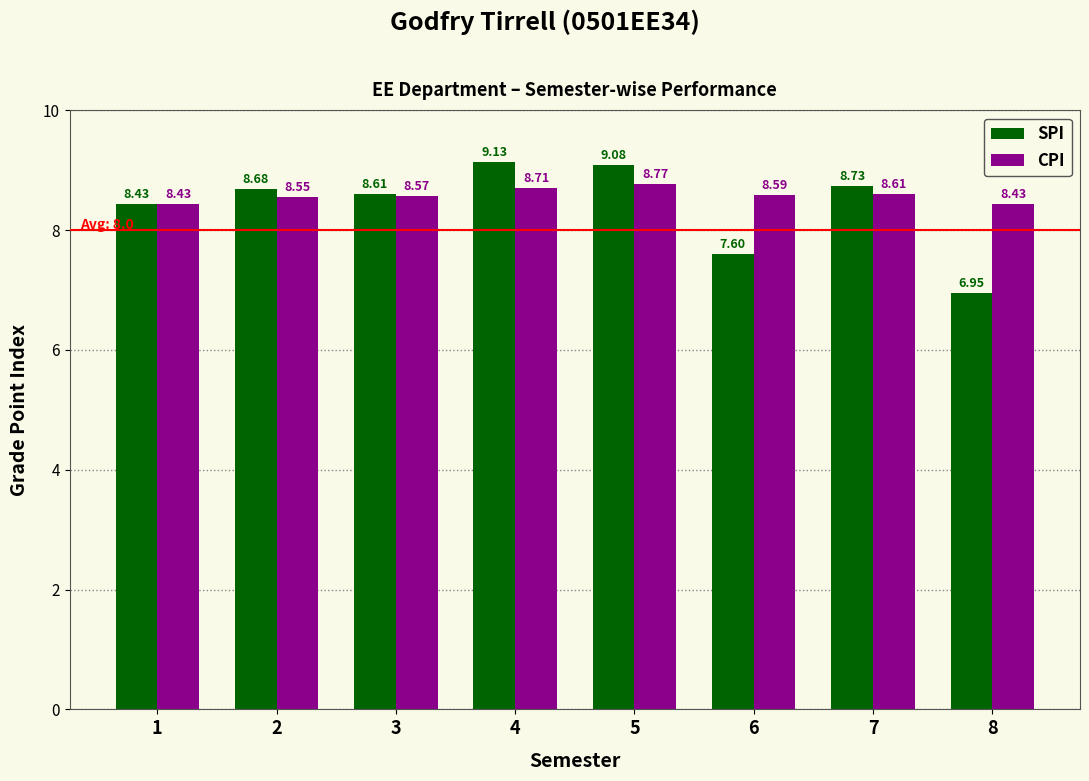

Which series changed the most between 5 and 6?

SPI